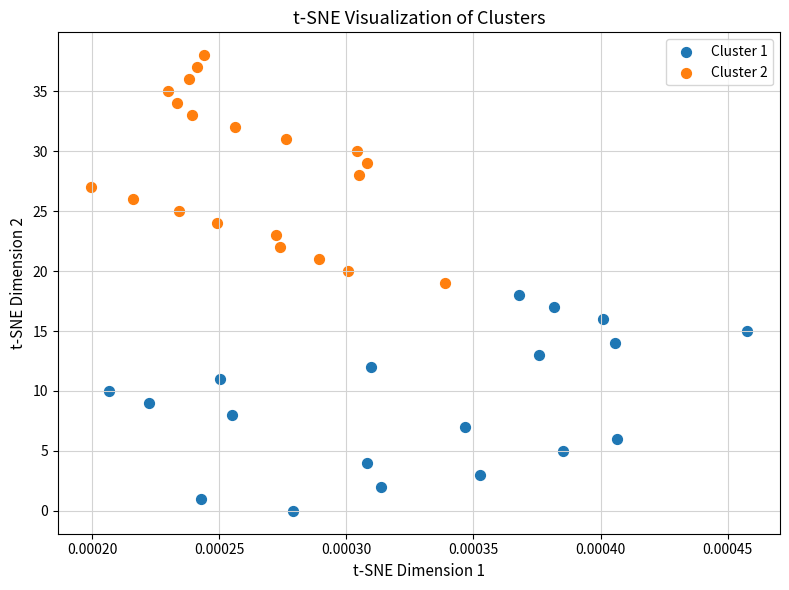

What are all the series names shown in the legend?

Cluster 1, Cluster 2